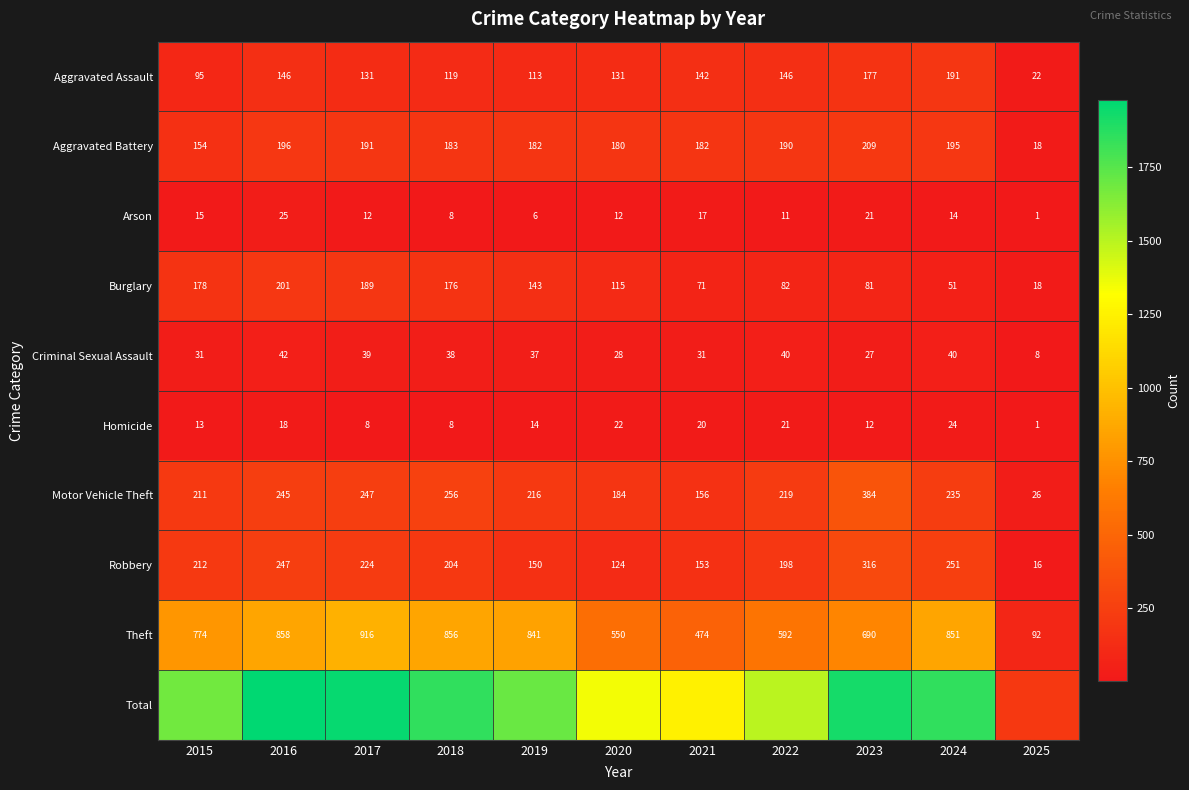

What value does the Motor Vehicle Theft series have at 2025, to the nearest 50?

50